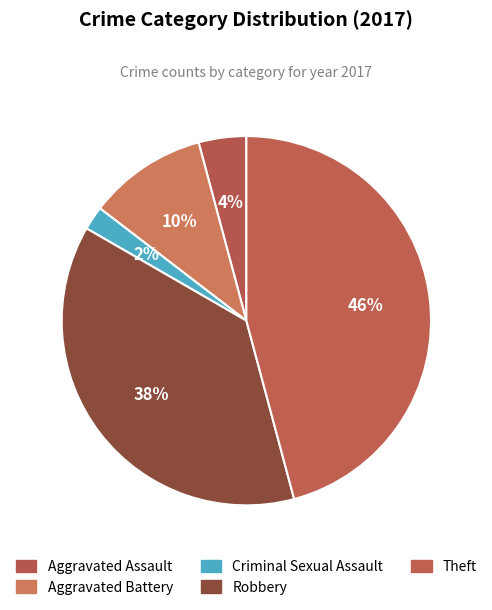

Does any single category account for the majority?

No